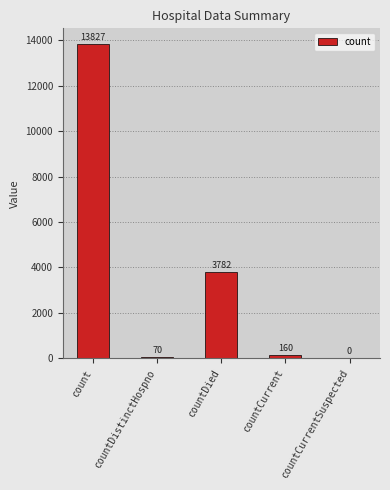

Is it true that the value at count is 13827?

True